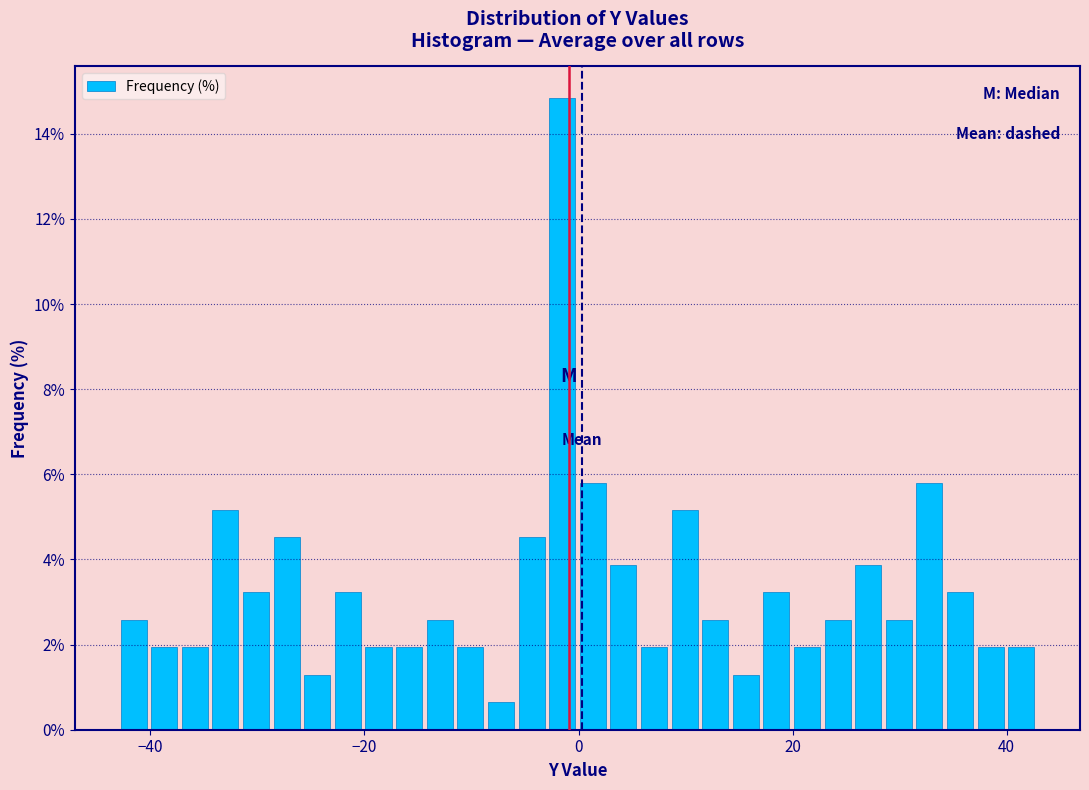

Read against the x-axis, roughly where is the centre of the tallest bar?

-2